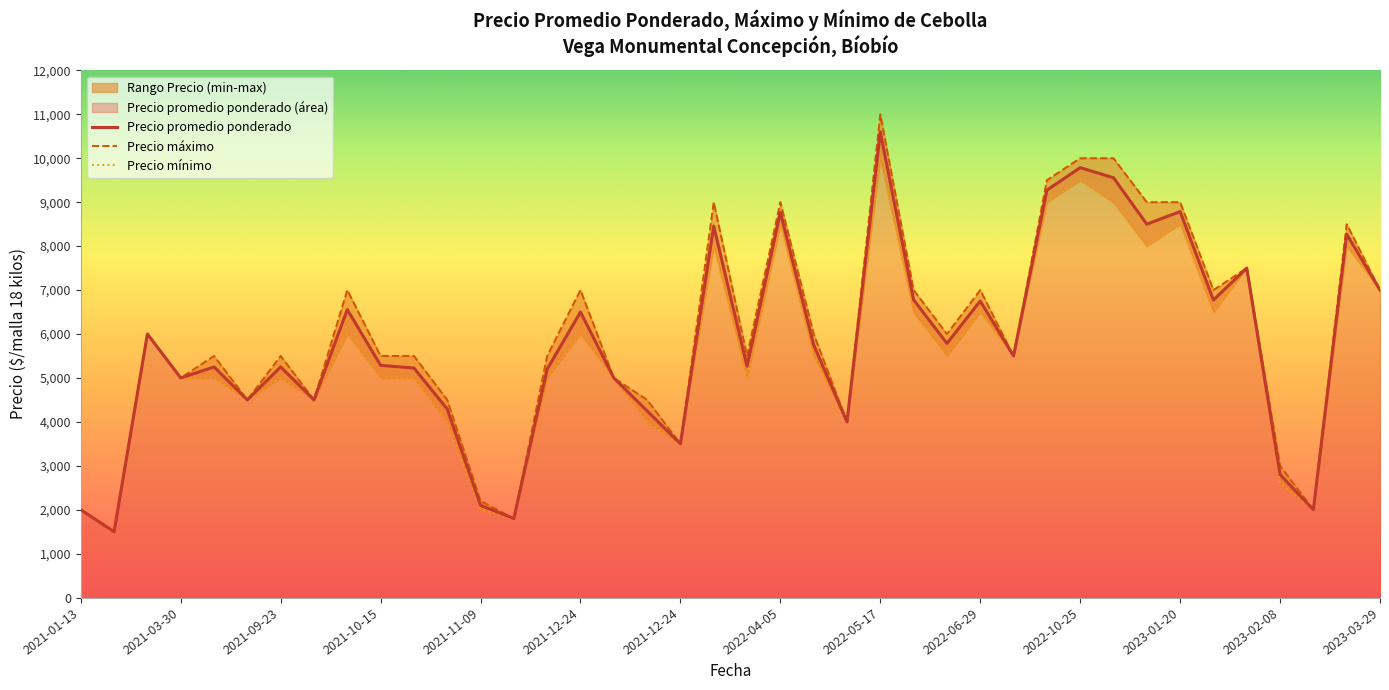

At which category is the sum across all series the highest?

2022-05-17